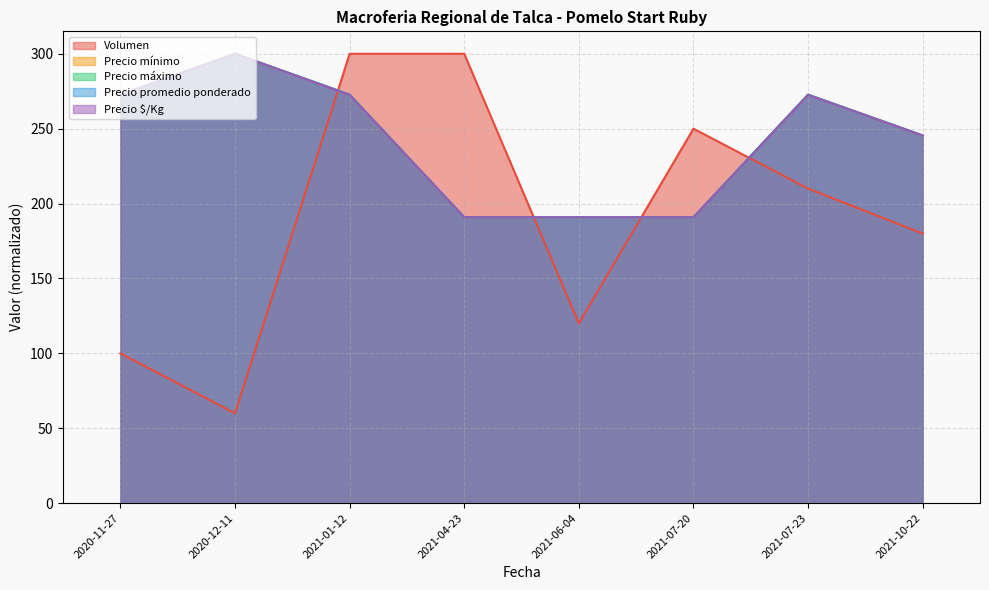

Which series changed the most between 2020-12-11 and 2021-06-04?

Precio $/Kg